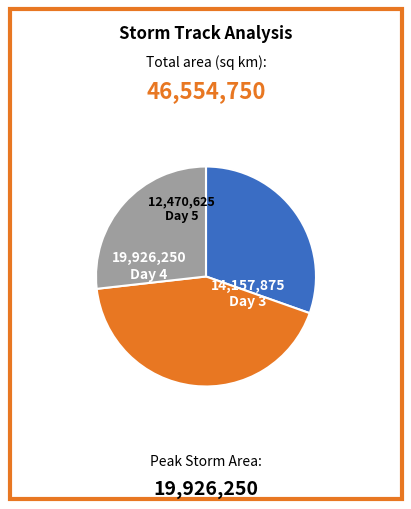

Is there a majority slice in this chart?

No